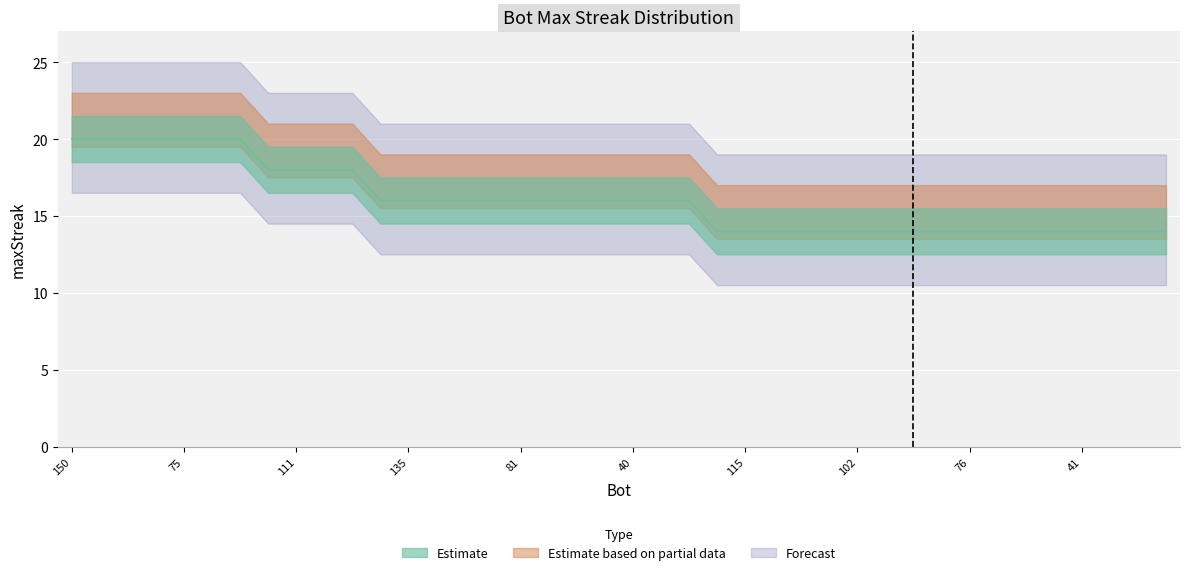

What is the smallest value displayed?

14